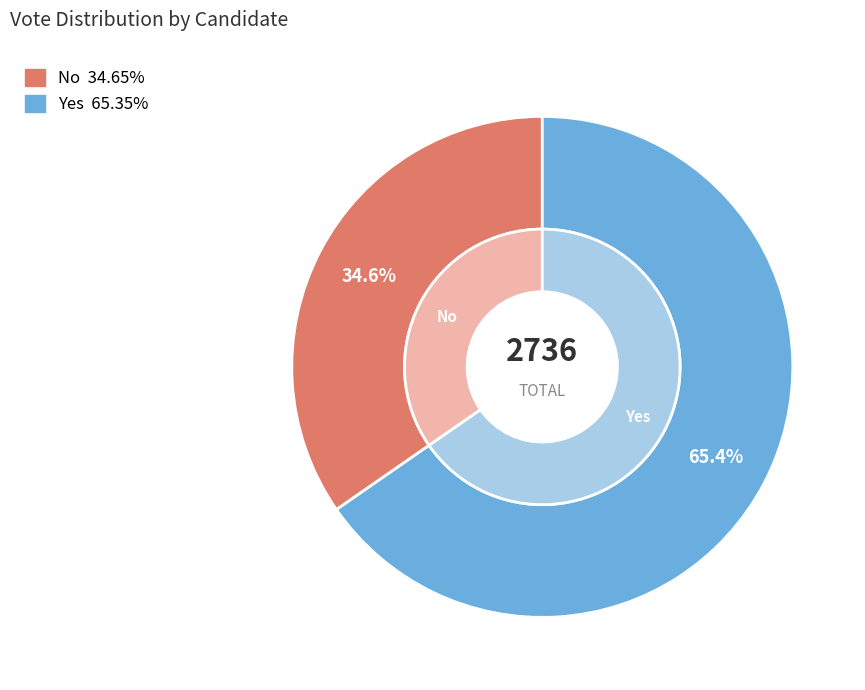

Which has a higher value, yes or no?

yes